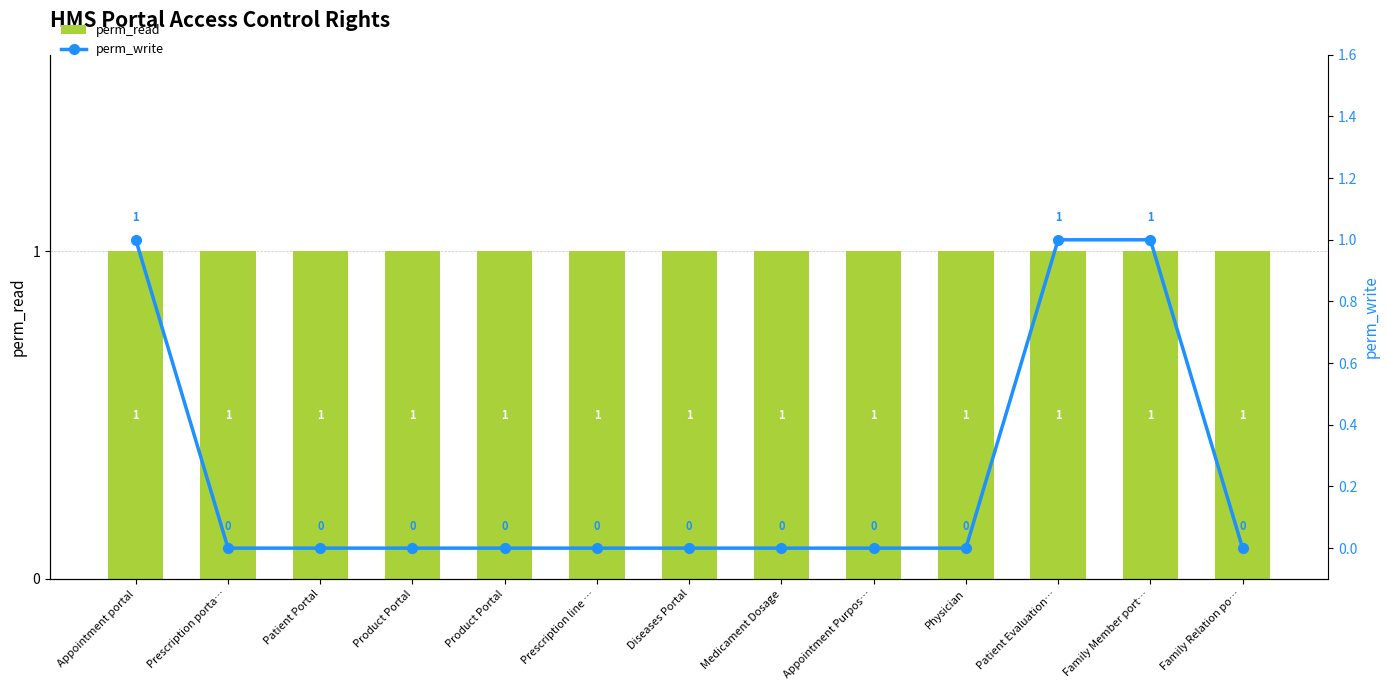

How many groups of bars are there?

13